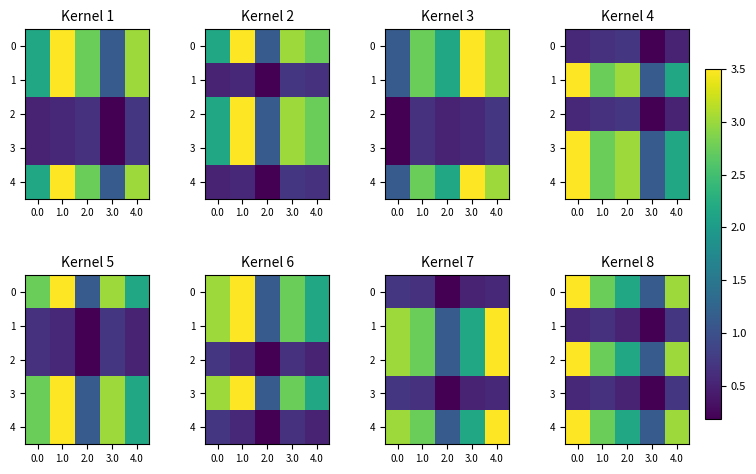

What is the total value across all series at 0.0?

11.6